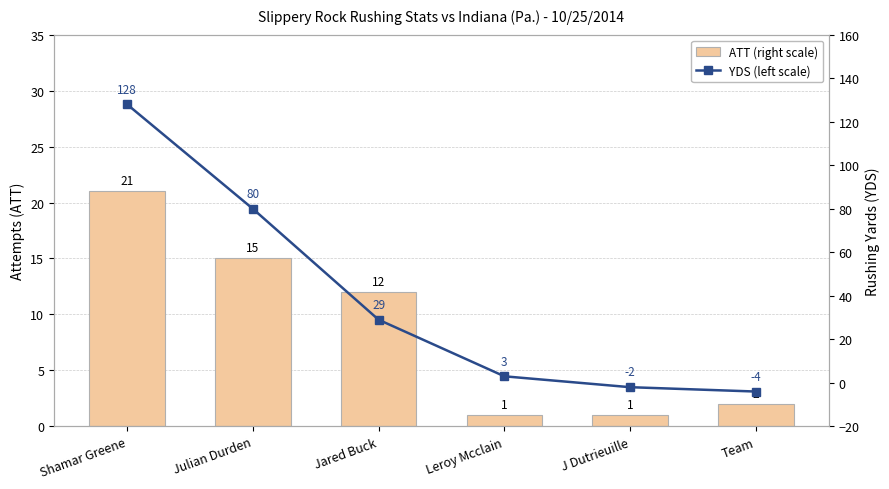

What value does the YDS (left scale) series have at Julian Durden, to the nearest 50?

100